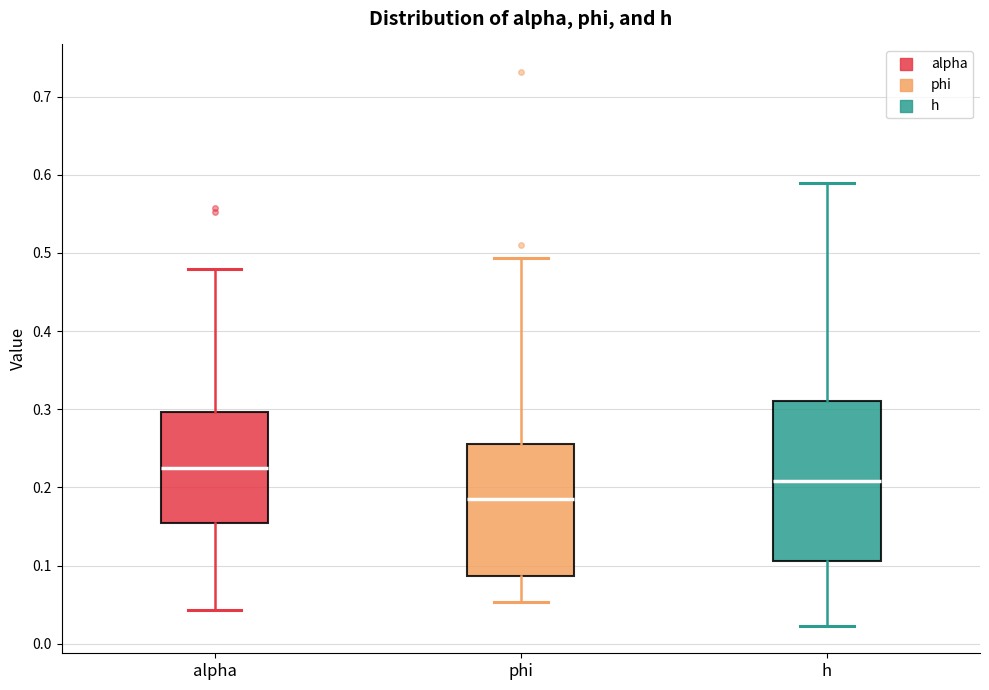

Reading left to right, transcribe this box plot: for each box, give where its median line is, the range the box spans, and where its two whiskers end, as read against the y-axis. The values are not printed on the chart, so give them approximately, as read against the axis.

alpha: median 0.23, box 0.15 to 0.30, whiskers 0.04 to 0.48
phi: median 0.19, box 0.09 to 0.26, whiskers 0.05 to 0.49
h: median 0.21, box 0.11 to 0.31, whiskers 0.02 to 0.59